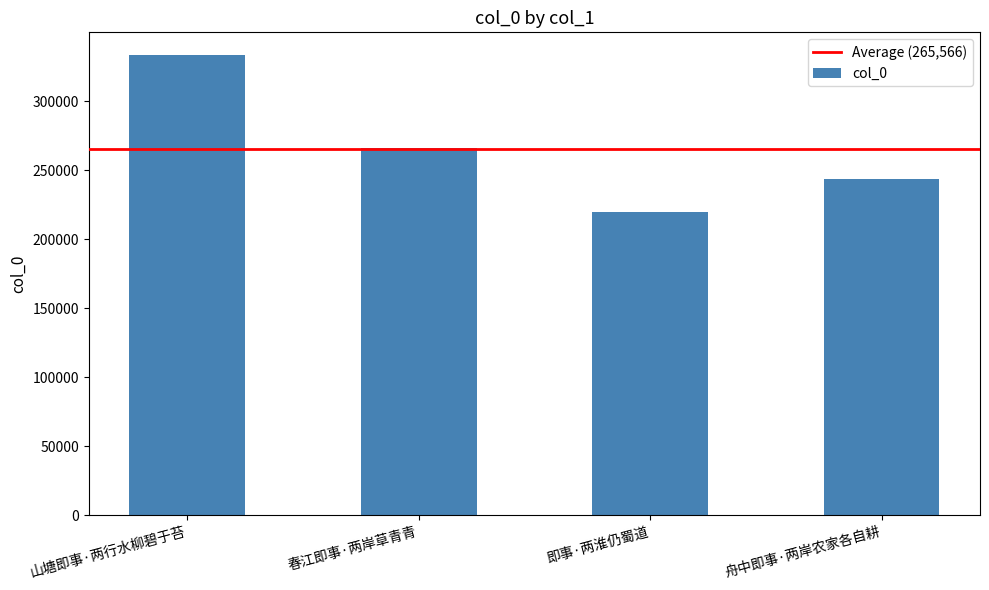

What is the difference between the maximum and minimum values?

113837